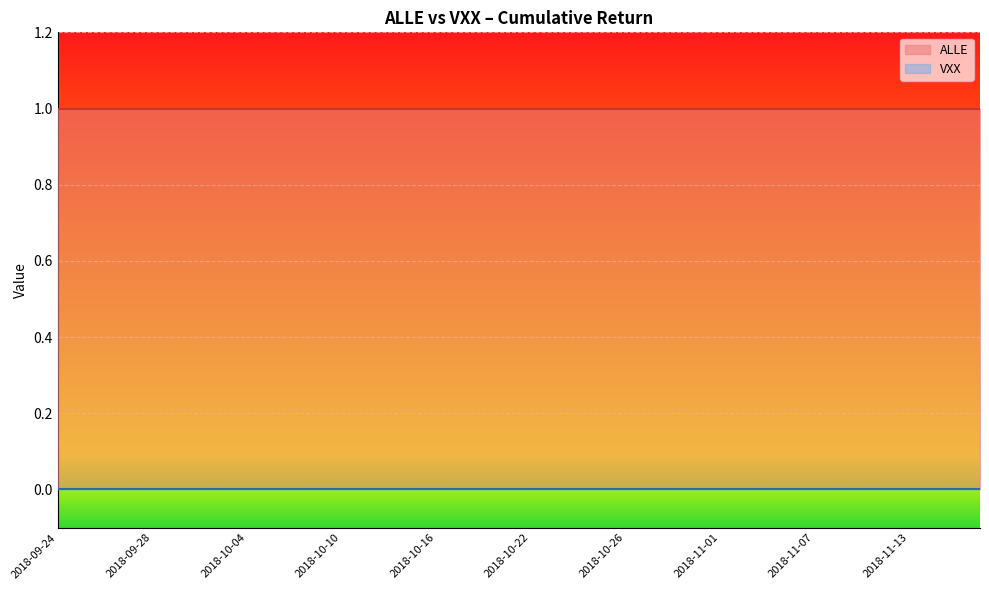

True or false: ALLE has more than 2 points higher than both neighbors.

False